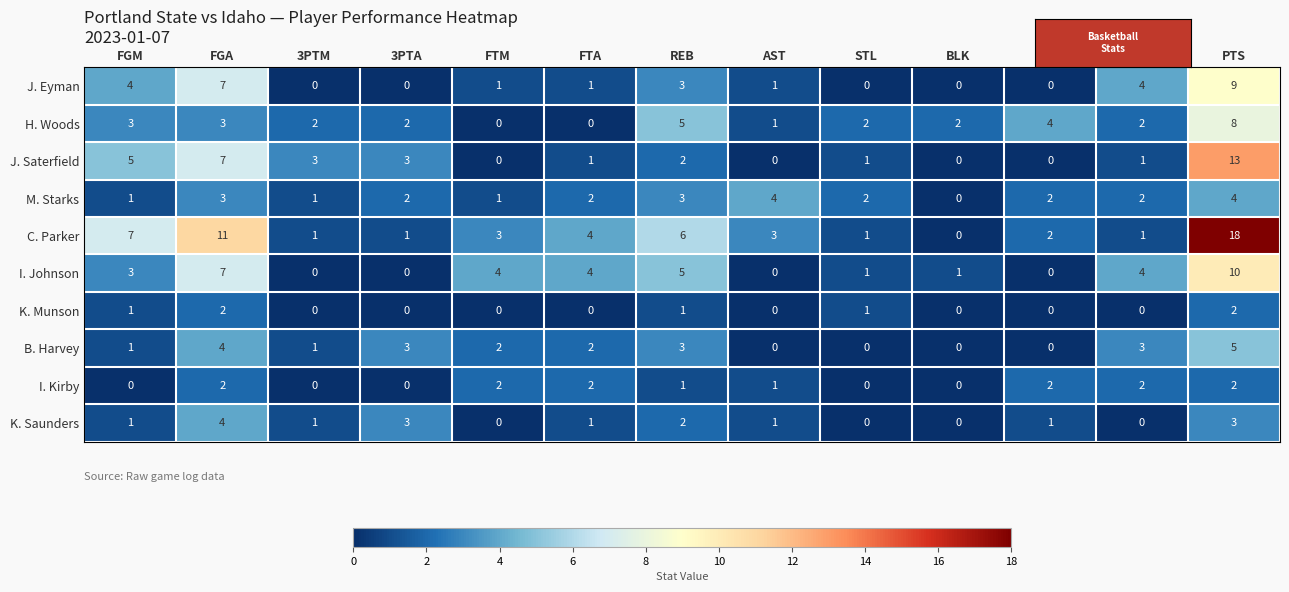

What is the difference between the highest and lowest values at FGA?

9